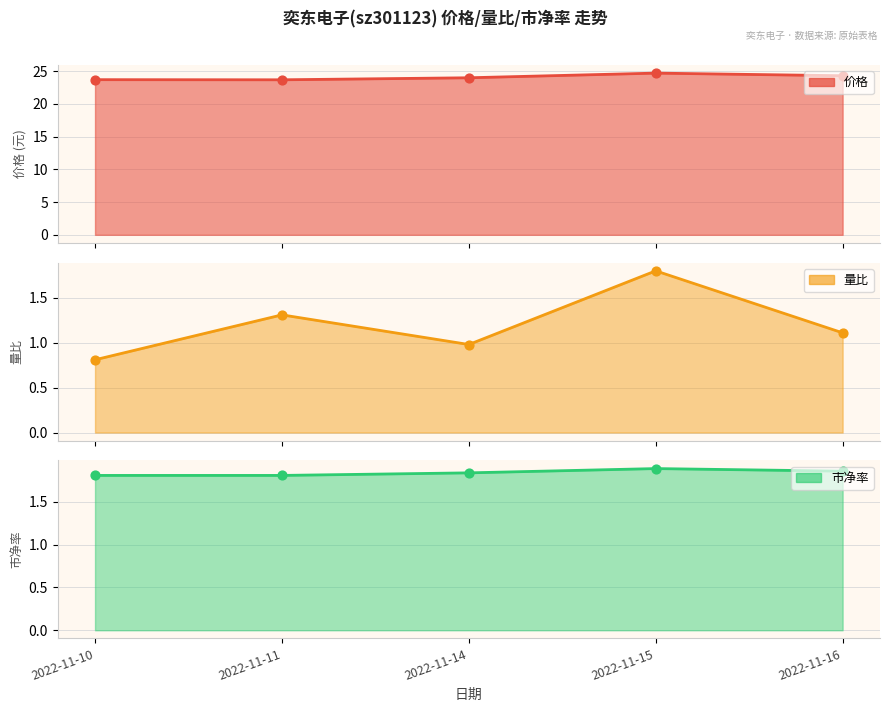

At which category is the sum across all series the highest?

2022-11-15